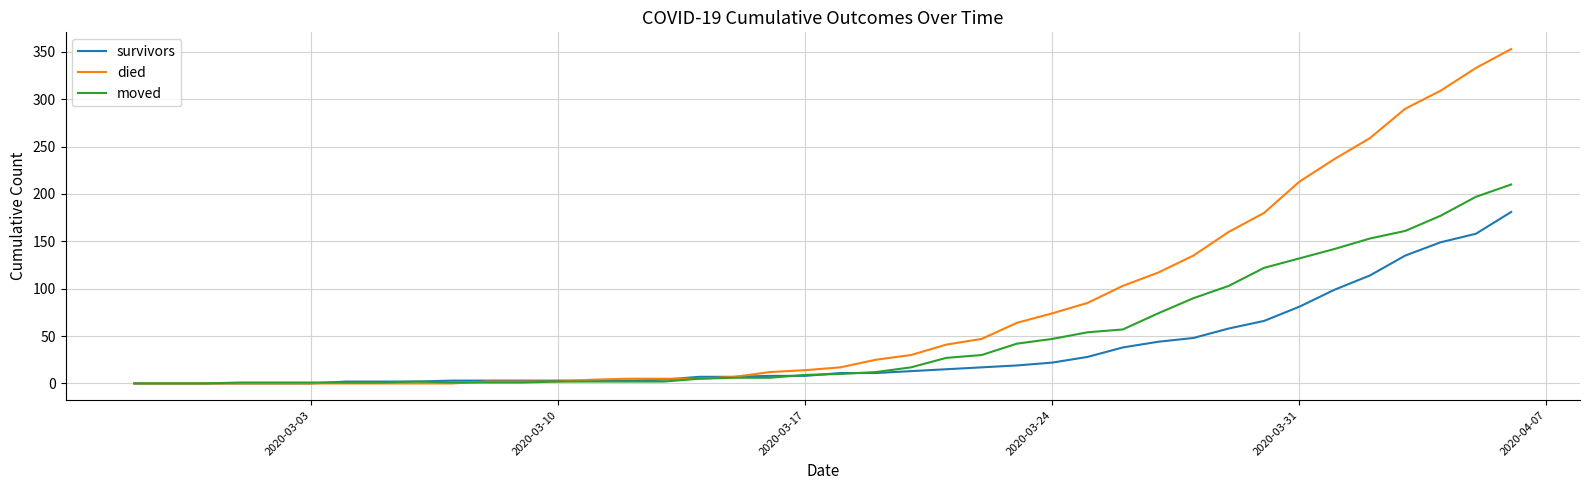

Rank the series by their maximum value, from lowest to highest.

survivors, moved, died